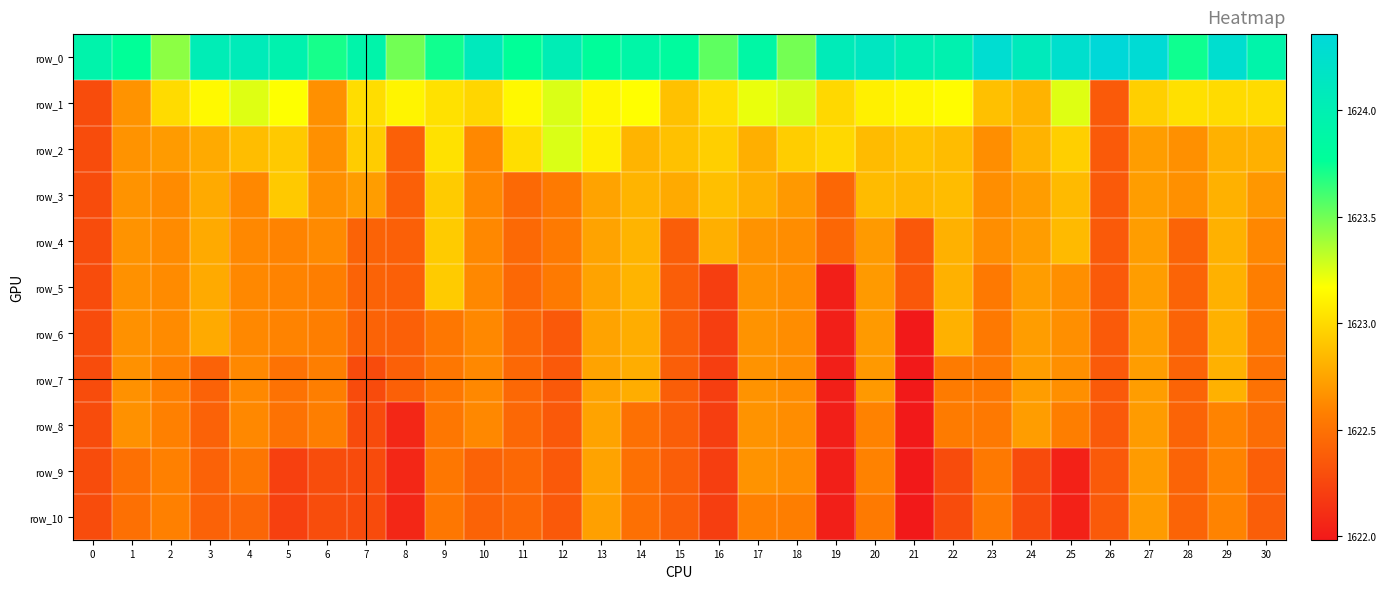

At 15, list the series in order from largest to smallest.

row_0, row_1, row_2, row_3, row_4, row_5, row_6, row_7, row_8, row_9, row_10